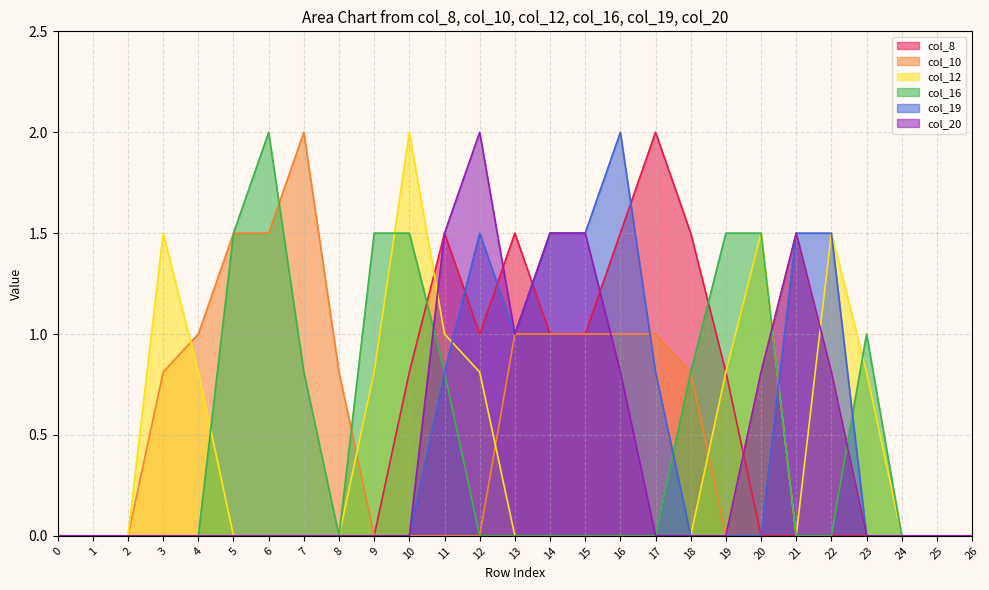

Is it true that col_12 equals 0.0 at 8?

True